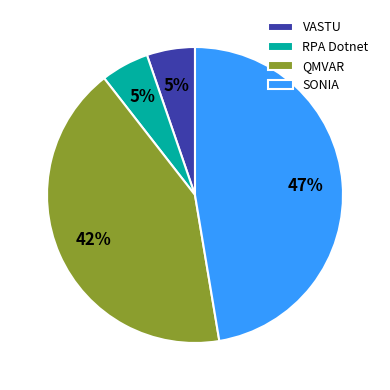

To the nearest percent, what is the average slice percentage?

25%